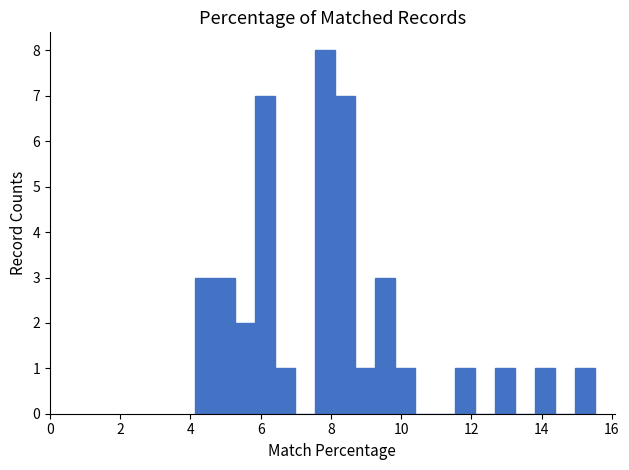

Read against the x-axis, roughly where is the centre of the tallest bar?

7.8